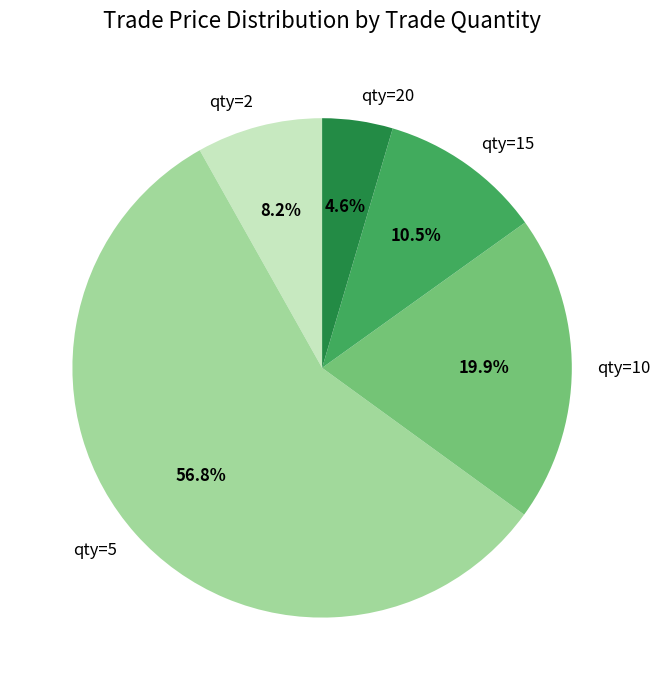

Approximately how many times larger is the value at qty=15 compared to qty=2?

1.3